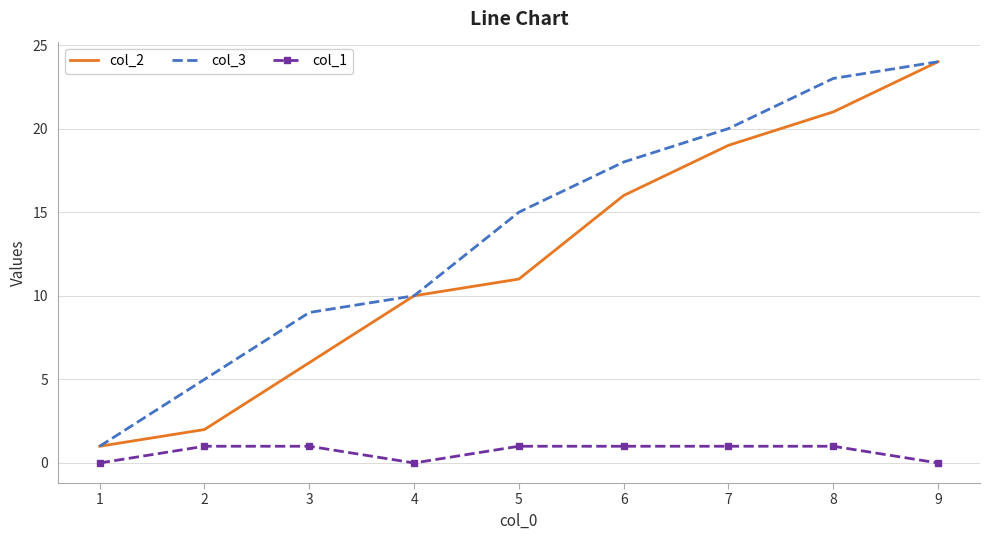

True or false: col_2 and col_1 intersect in this chart.

False